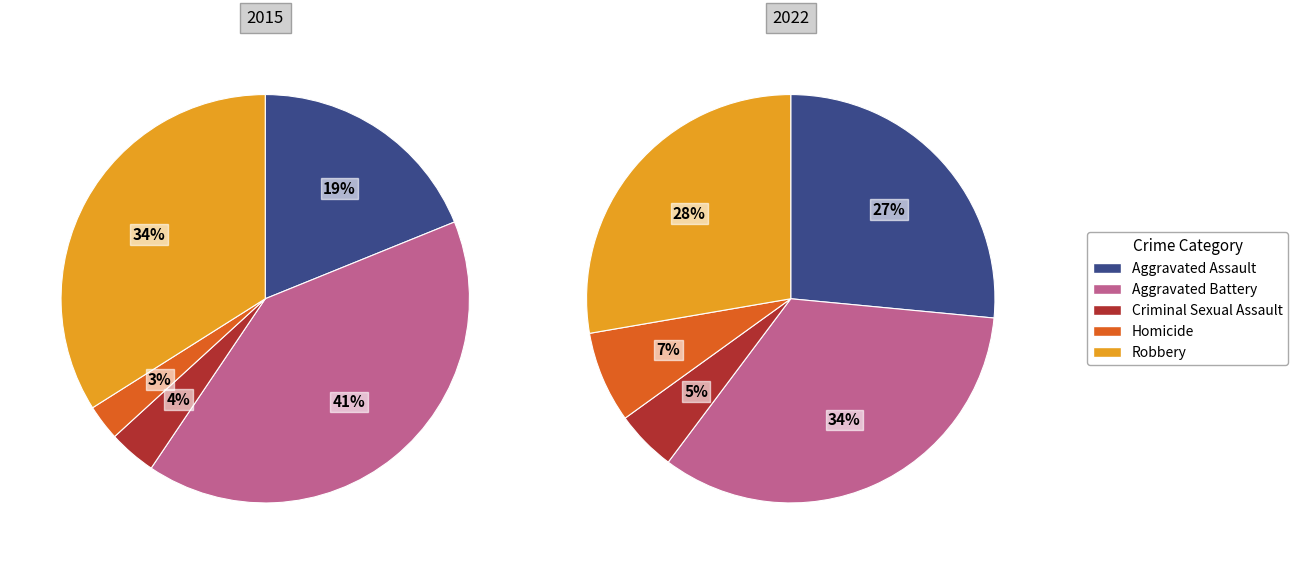

Is Aggravated Battery the majority of the pie?

No